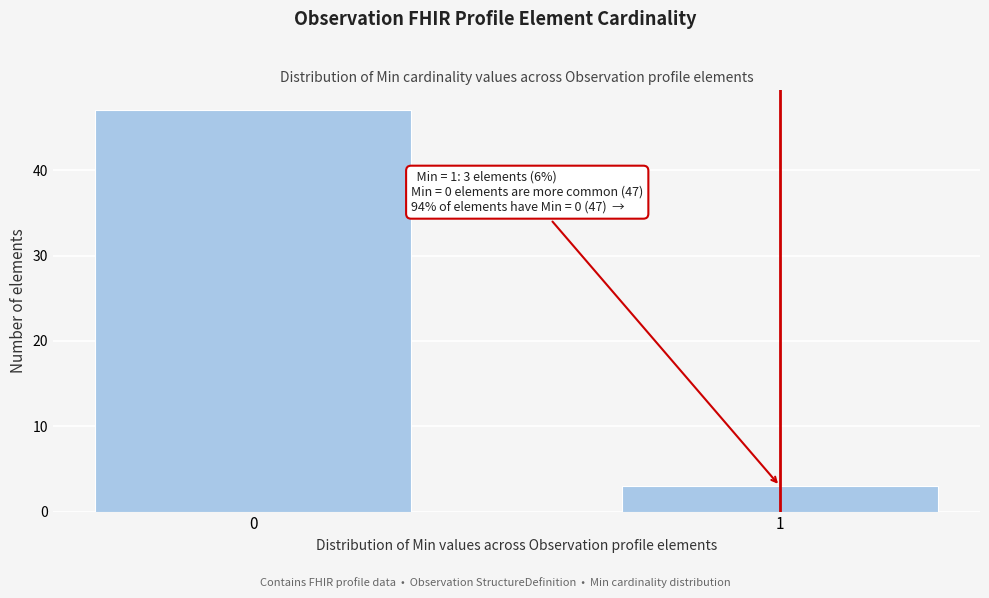

Reading left to right, list all the values displayed in this chart.

47	3